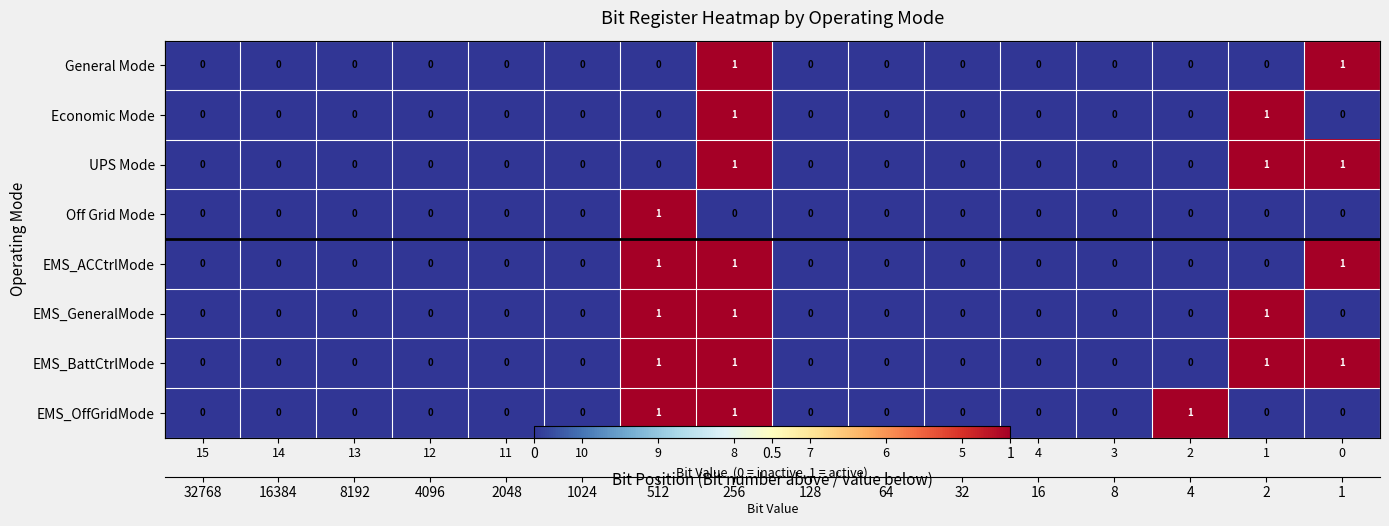

Between 15 and 2, which is larger?

15